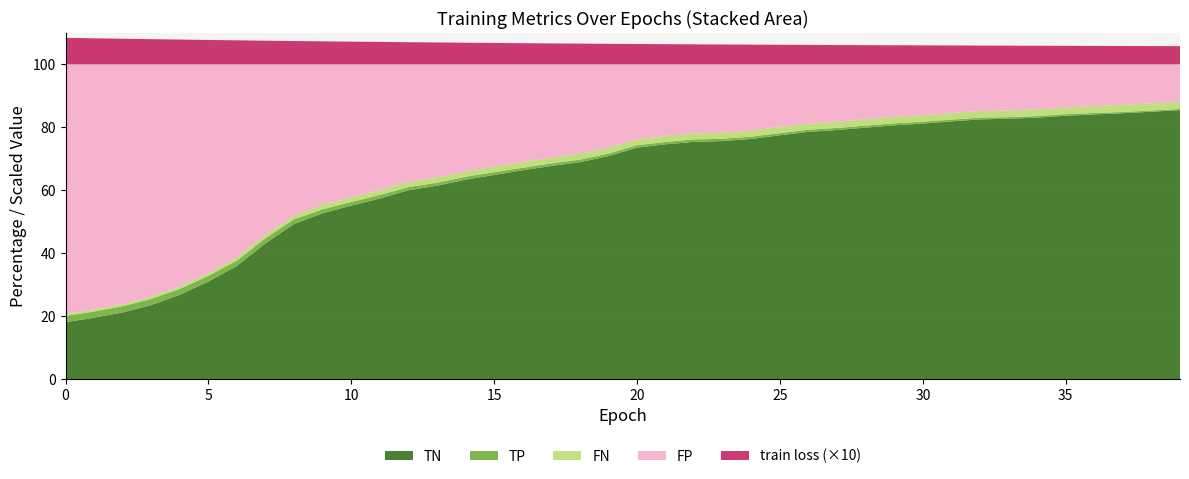

Is it true that TN equals 75.0 at 10?

False